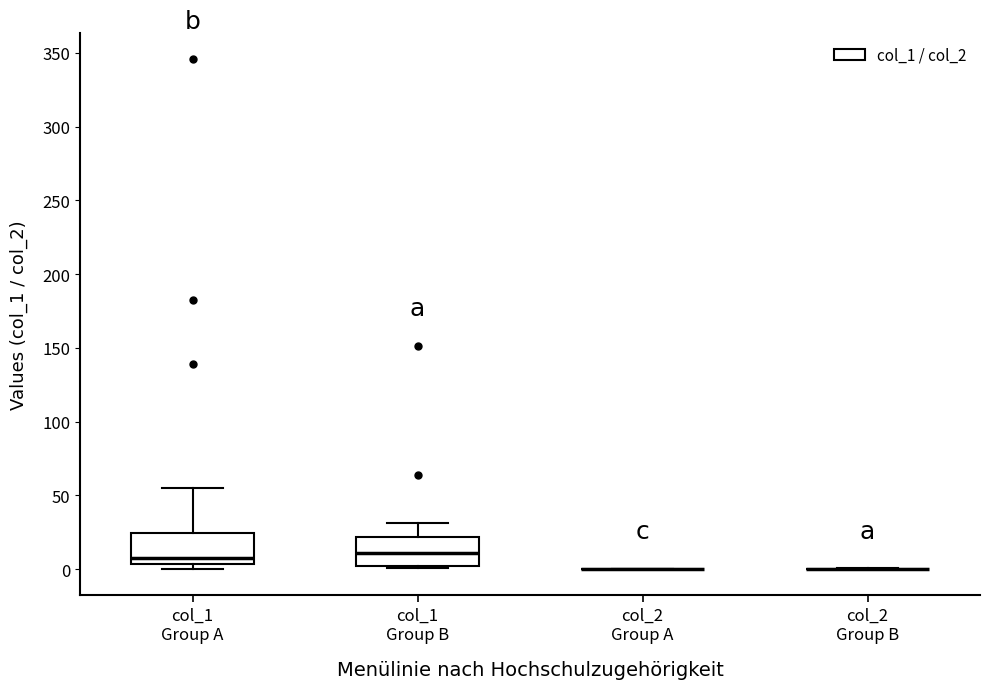

Reading left to right, read every box against the y-axis: the position of its median line, the range the box covers, and the ends of its whiskers. The values are not printed on the chart, so give them approximately, as read against the axis.

col_1 Group A: median 5 (just above the box's lower edge), box 5 to 25, whiskers 0 to 55
col_1 Group B: median 10, box 0 to 20, whiskers 0 to 30
col_2 Group A: box collapsed to a line at 0, whiskers 0 to 0
col_2 Group B: box collapsed to a line at 0, whiskers 0 to 0